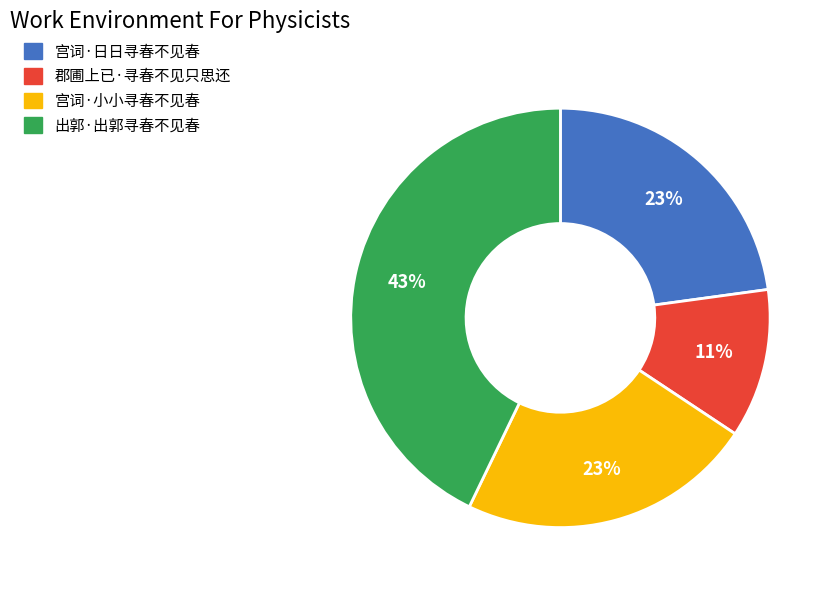

Approximately how many times larger is the value at 郡圃上已·寻春不见只思还 compared to 宫词·小小寻春不见春?

0.5